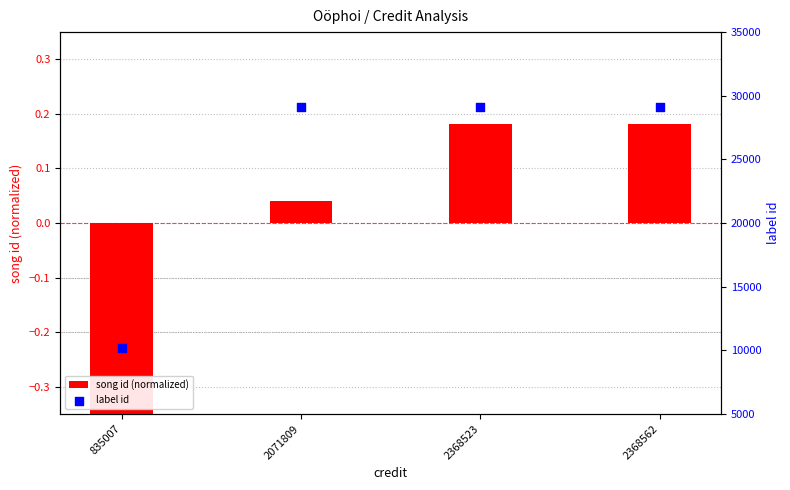

What is the total value across all series at 835007?

10146.6